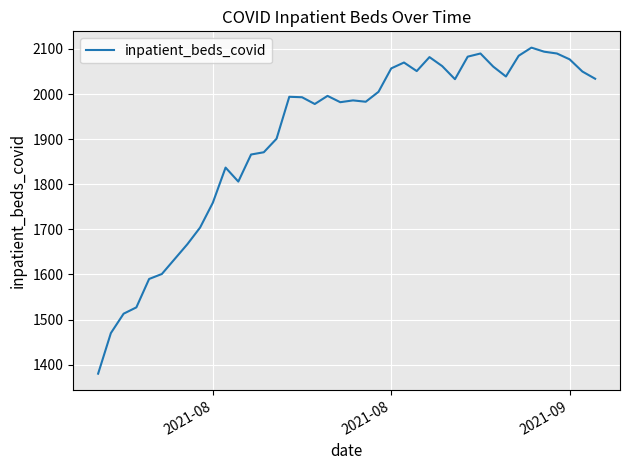

What is the difference between the maximum and minimum values?

723